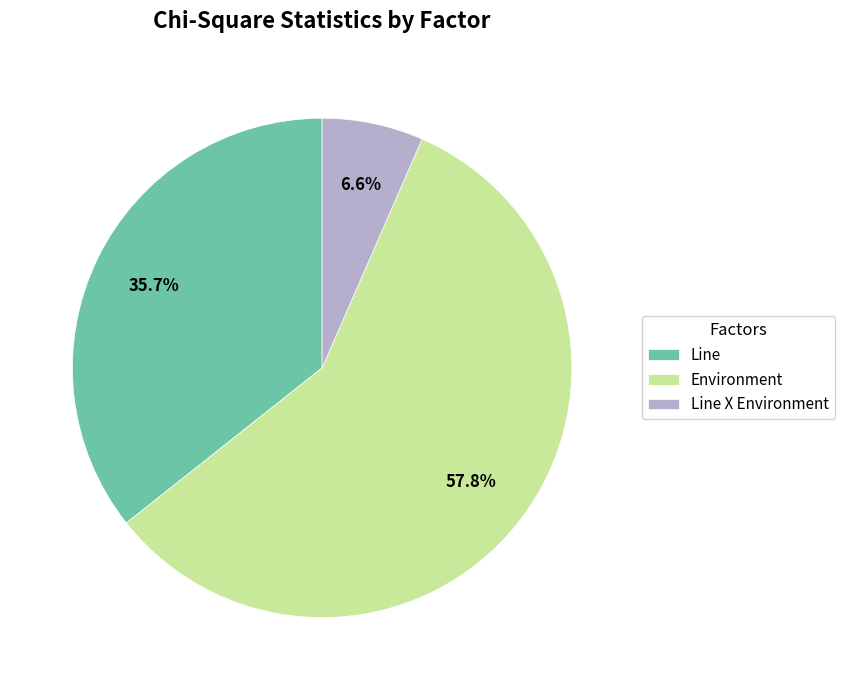

To the nearest percent, what is the difference between the largest and smallest slice percentages?

51%